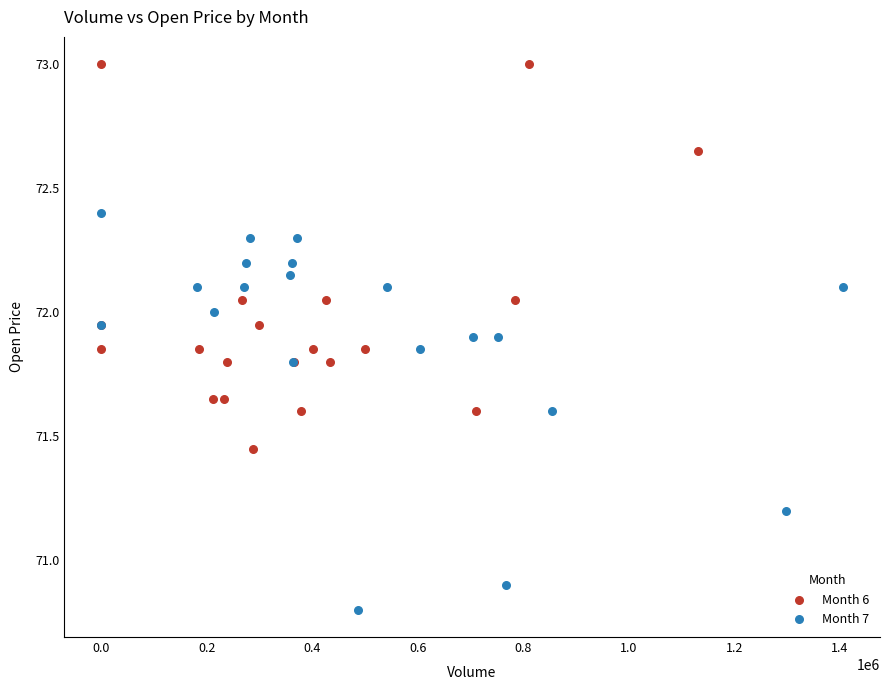

Which series contains the highest Y value?

Month 6